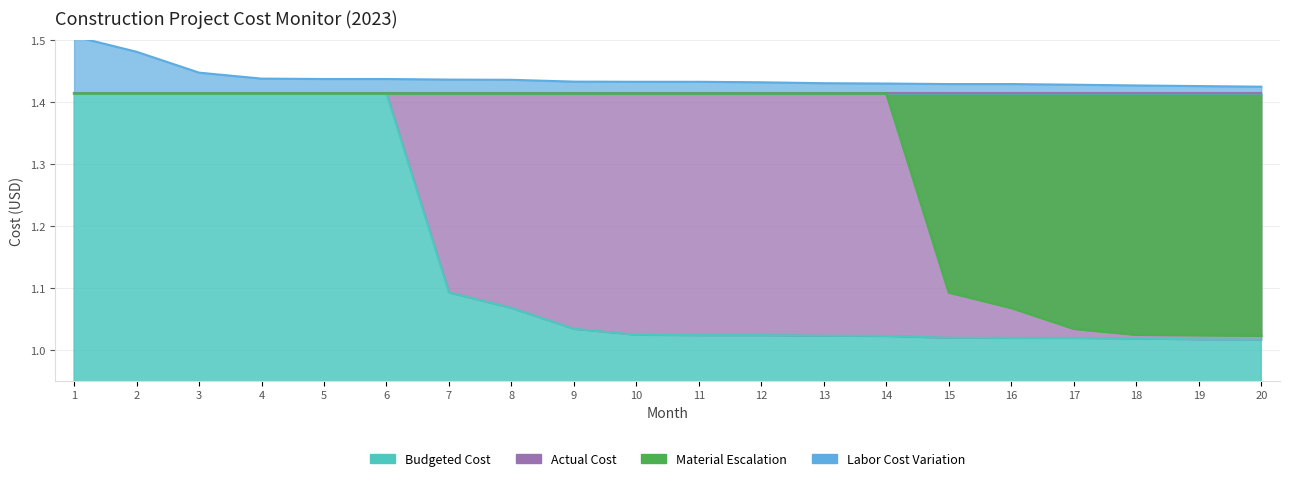

True or false: Budgeted Cost and Material Escalation cross at least once.

False